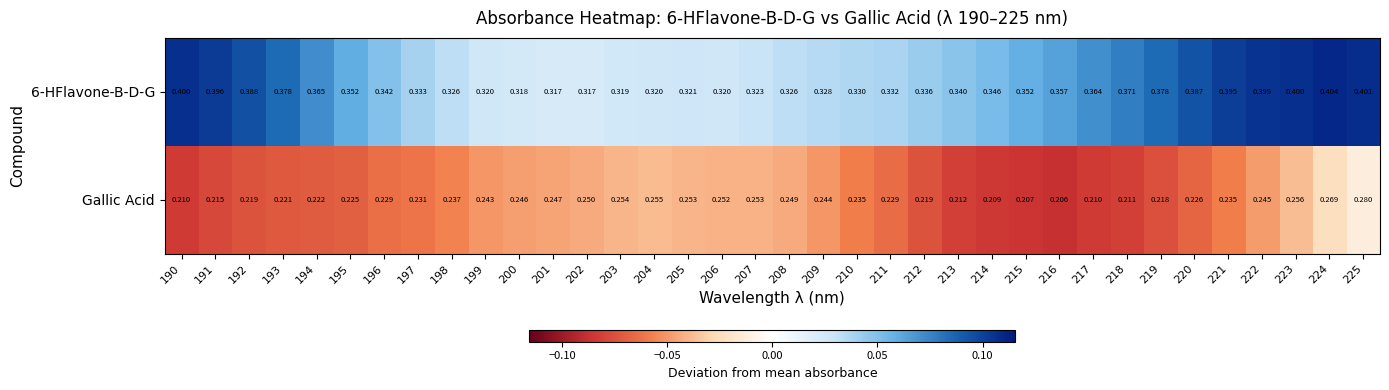

What is the maximum value shown in the chart?

0.4